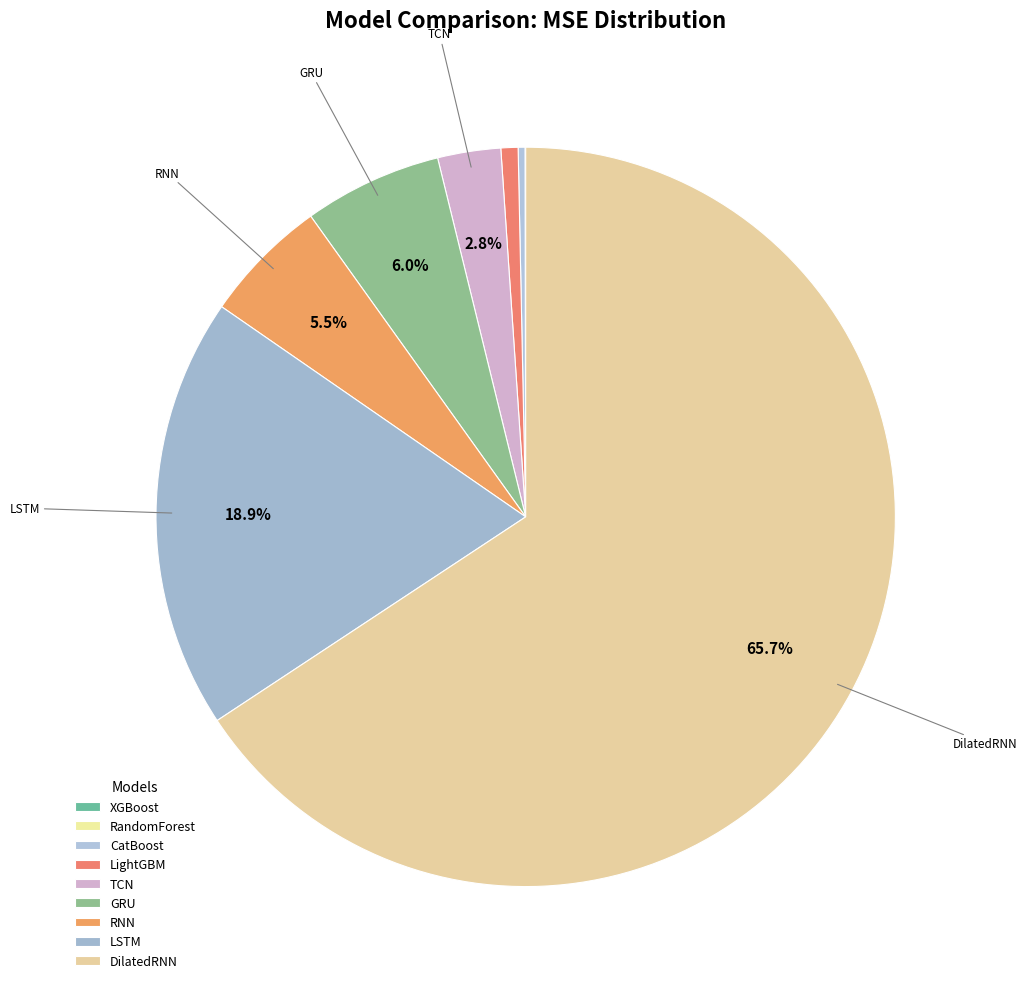

How many slices are in this pie chart?

9